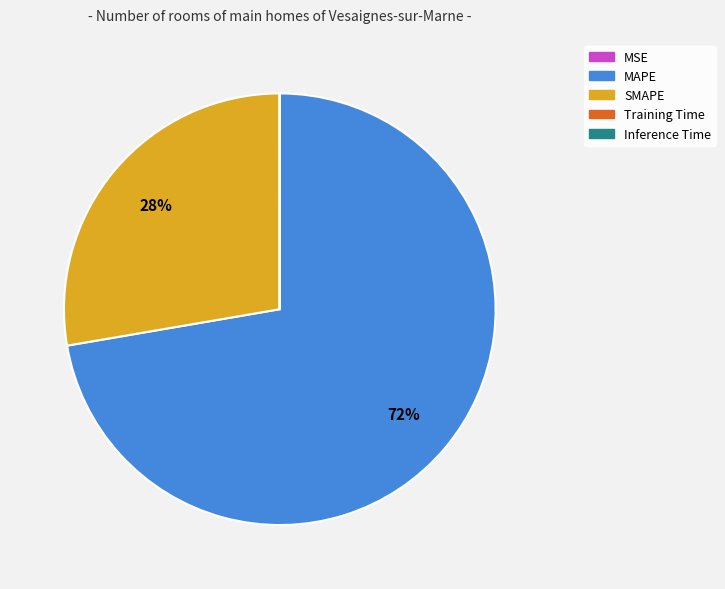

True or false: SMAPE accounts for 28% of the total.

True